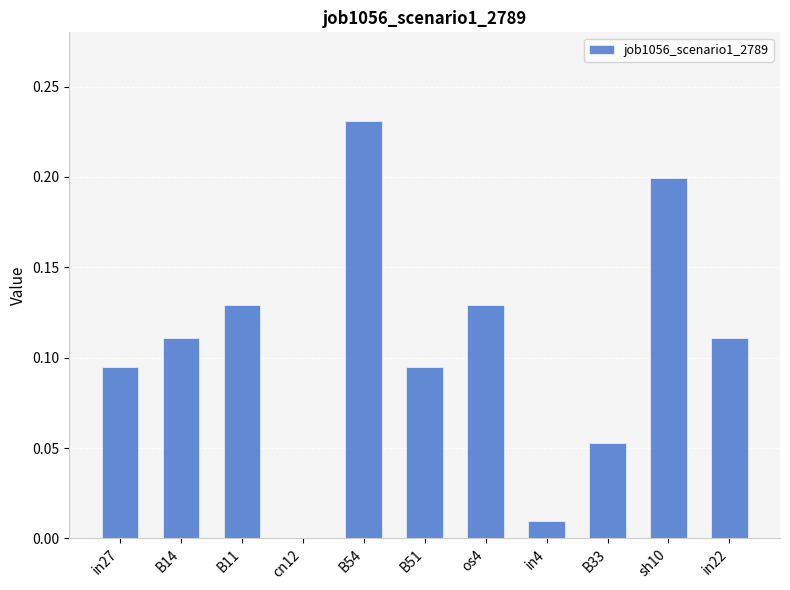

At which category does the chart reach its peak across all series?

B54